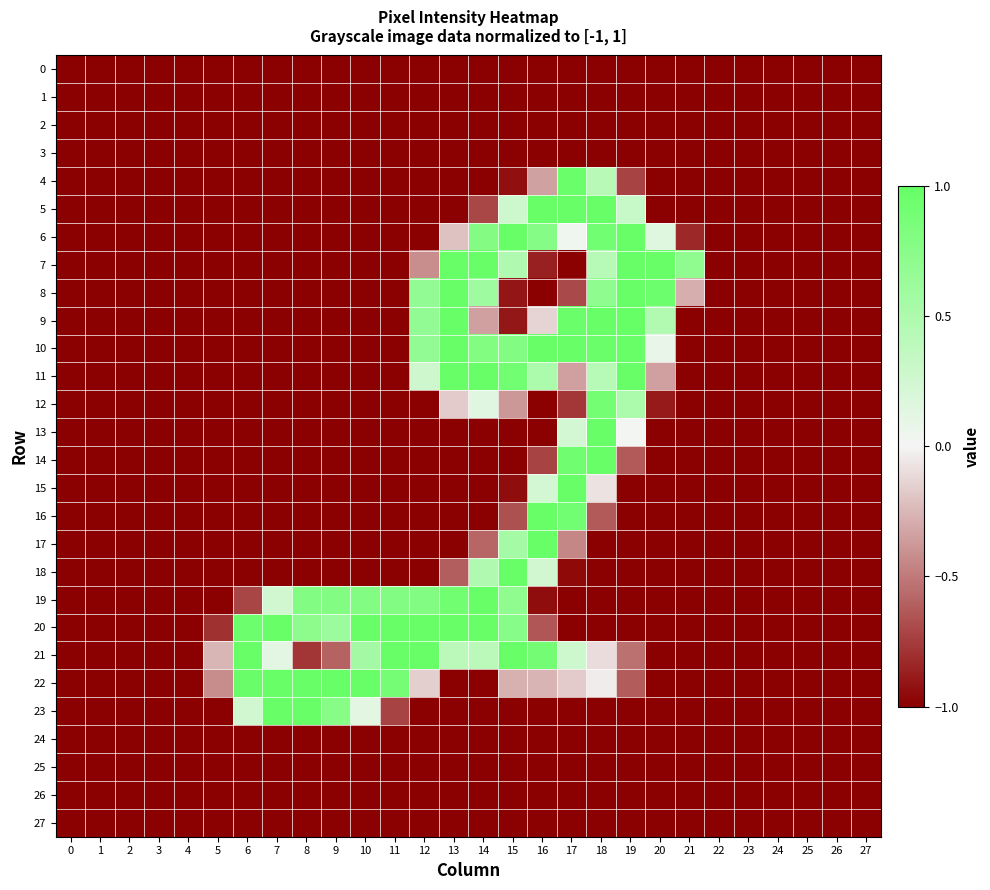

Between 16 and 3, which is larger?

16